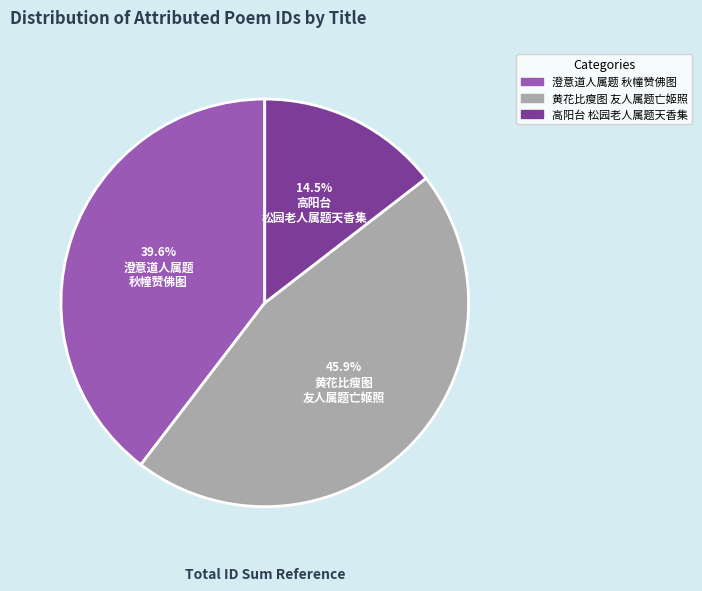

Does any single category account for the majority?

No